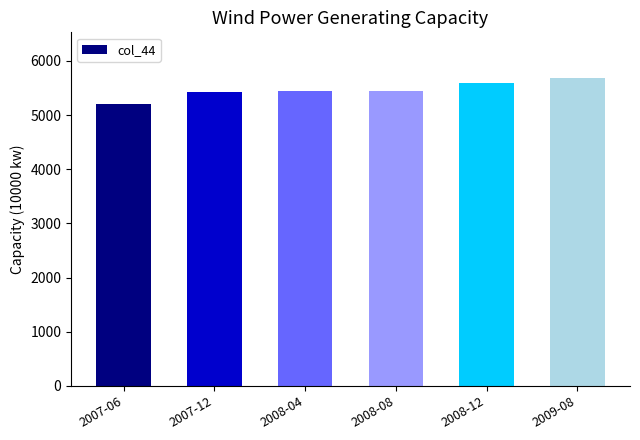

Approximately how many times larger is the value at 2007-12 compared to 2008-12?

1.0